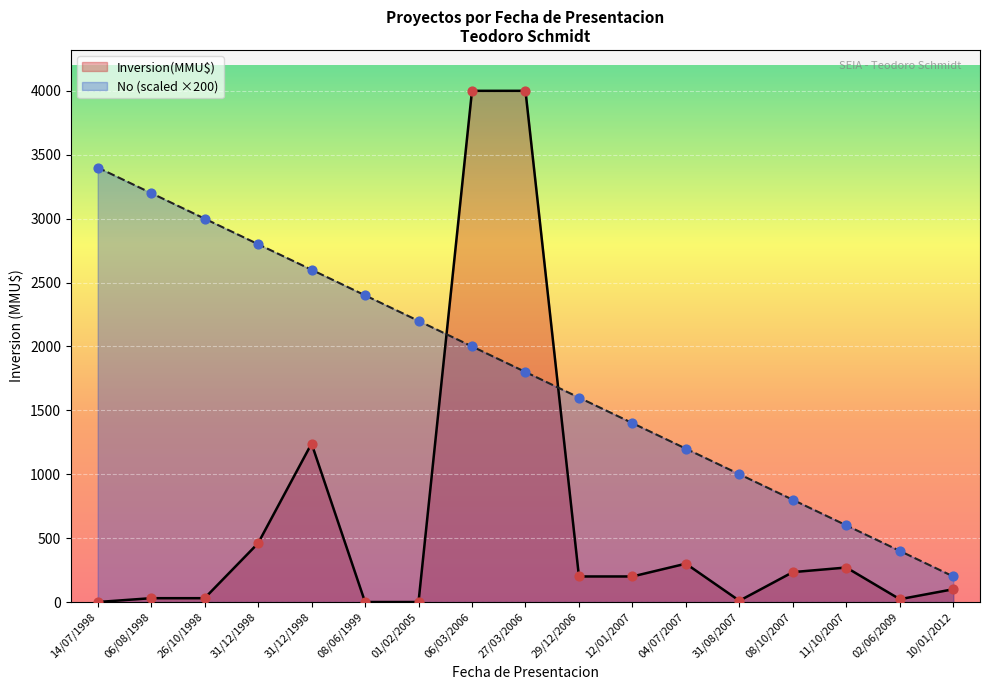

At how many categories does at least one series exceed 1703?

9